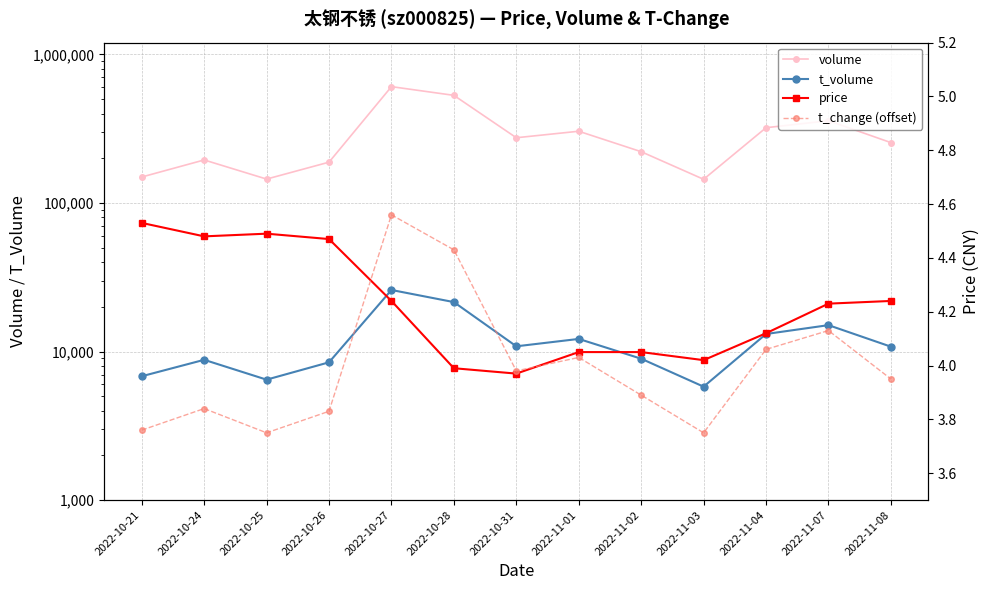

At which label does t_volume reach its minimum?

2022-11-03